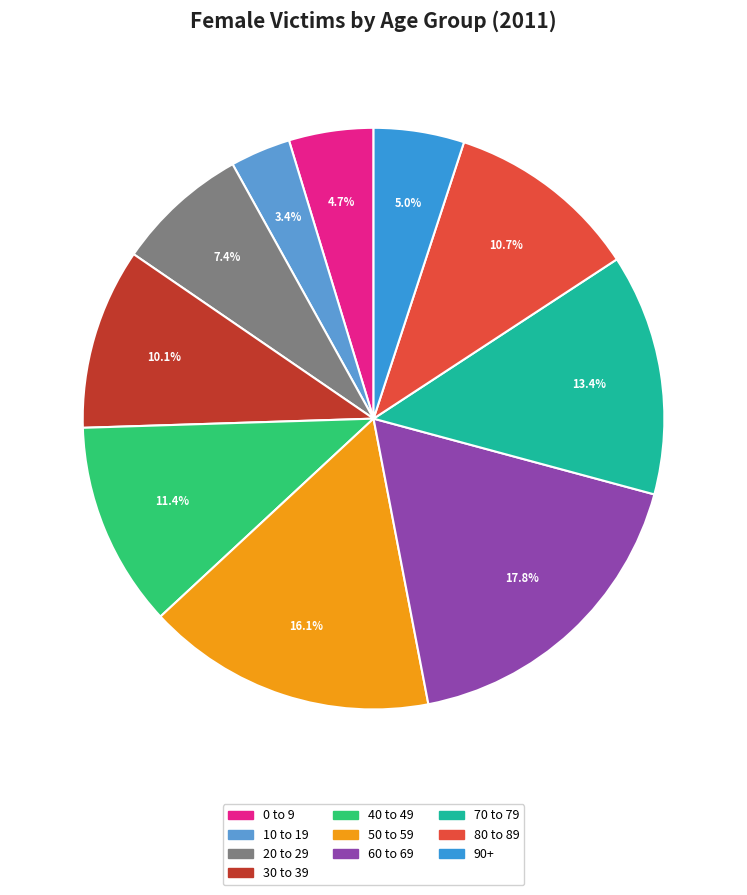

To the nearest percent, what is the average slice percentage?

10%